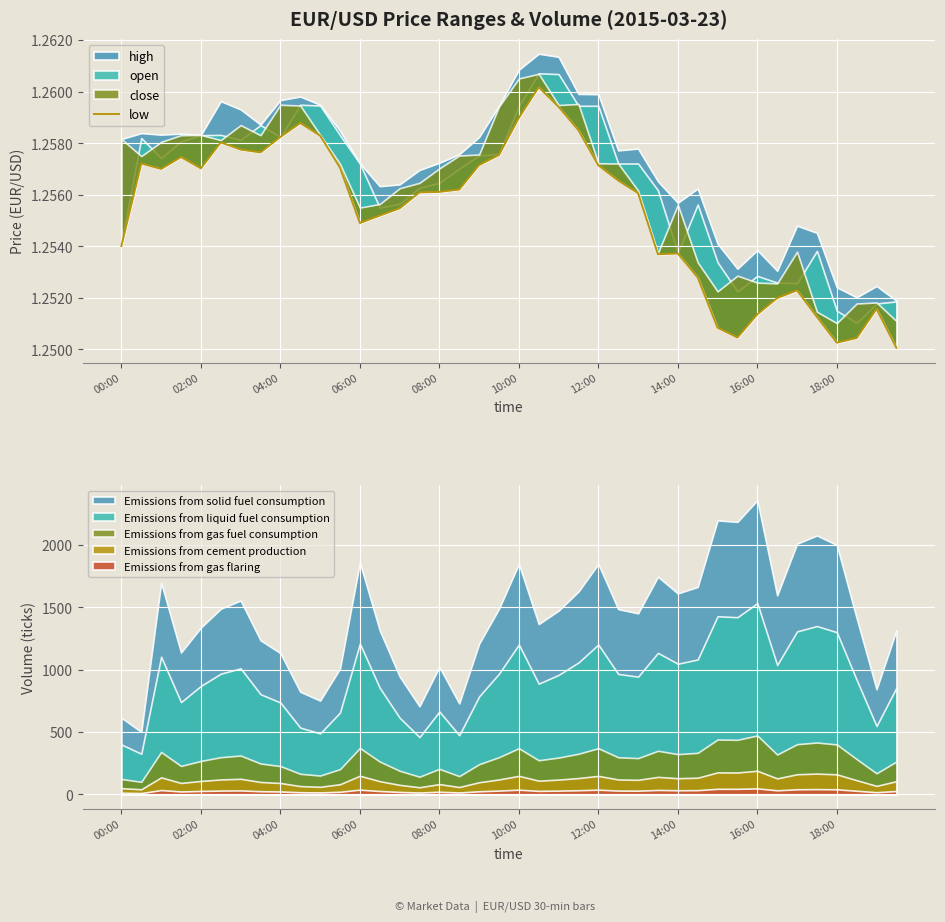

Which category has the lowest value across all series?

39